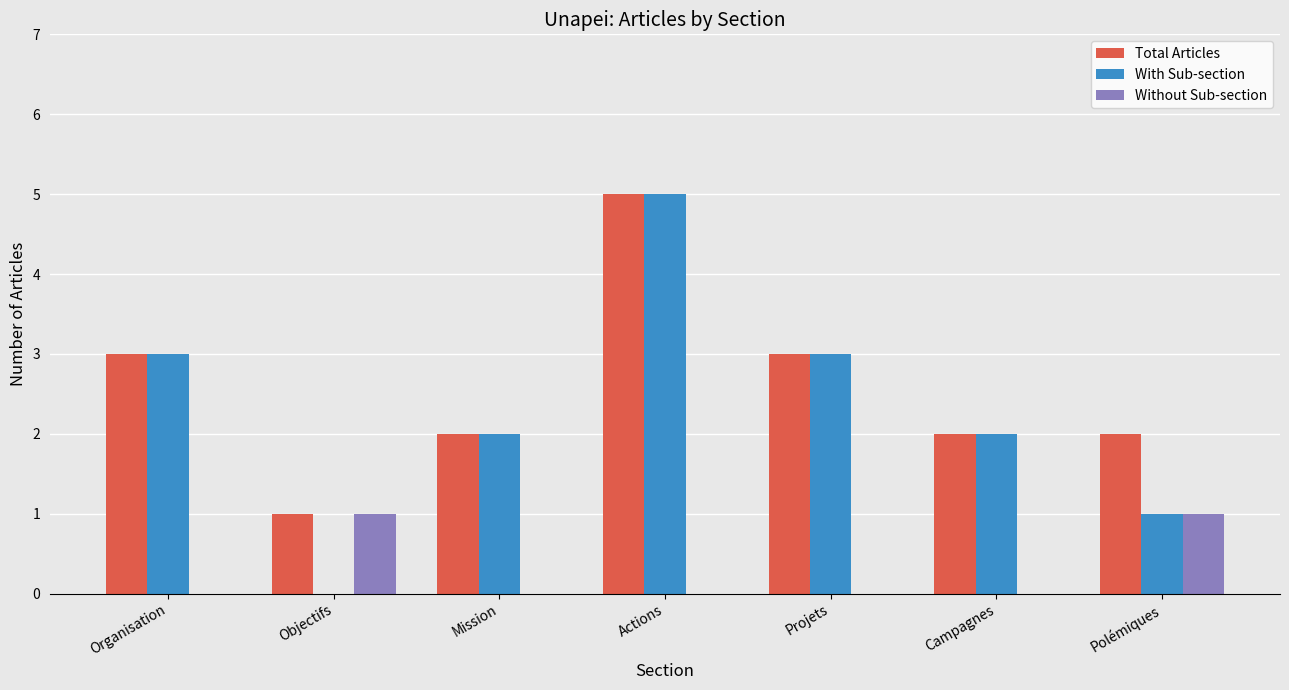

The value of Total Articles at Objectifs is 0. True or false?

False